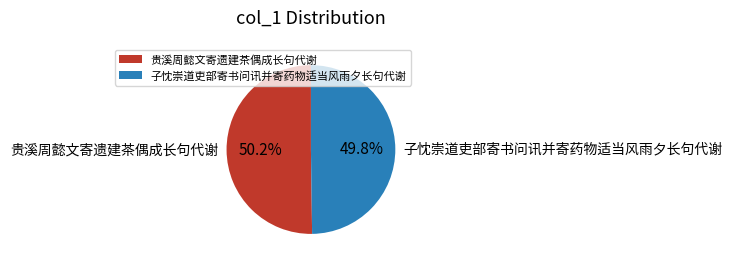

What is the ratio of the value at 子忱崇道吏部寄书问讯并寄药物适当风雨夕长句代谢 to the value at 贵溪周懿文寄遗建茶偶成长句代谢?

1.0